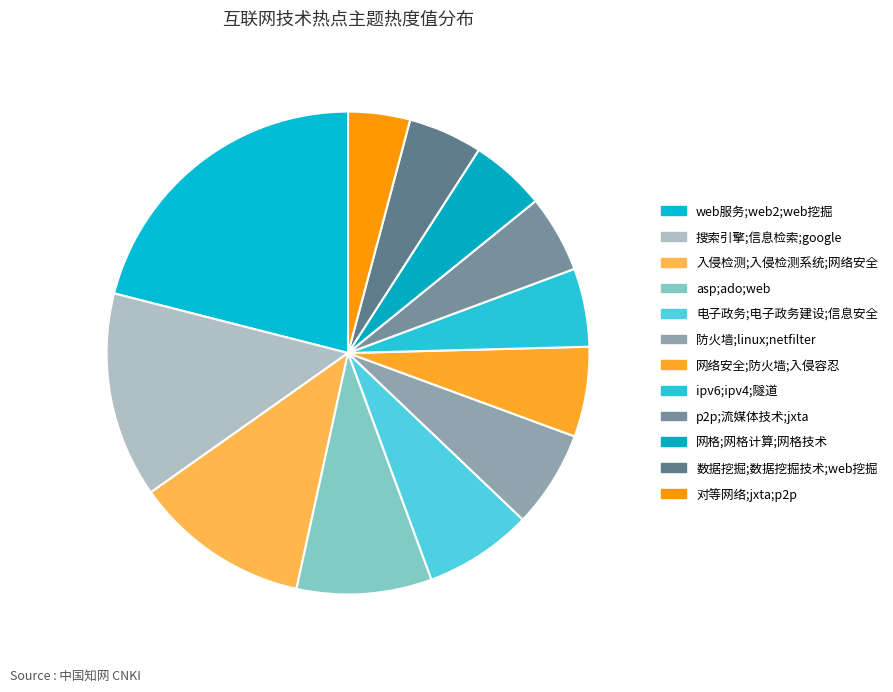

Count the number of slices in the pie.

12